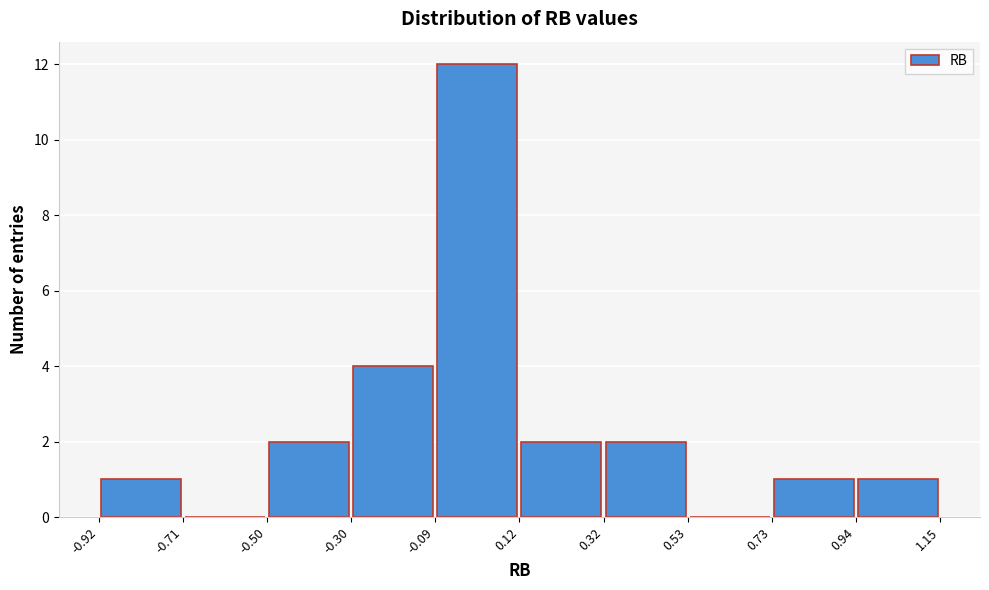

Reading left to right, transcribe this chart: for each bar, give the range it covers on the x-axis and its height. The values are not printed on the chart, so give them approximately, as read against the axis.

-0.92 to -0.71: 1
-0.71 to -0.50: 0
-0.50 to -0.30: 2
-0.30 to -0.09: 4
-0.09 to 0.12: 12
0.12 to 0.32: 2
0.32 to 0.53: 2
0.53 to 0.73: 0
0.73 to 0.94: 1
0.94 to 1.15: 1